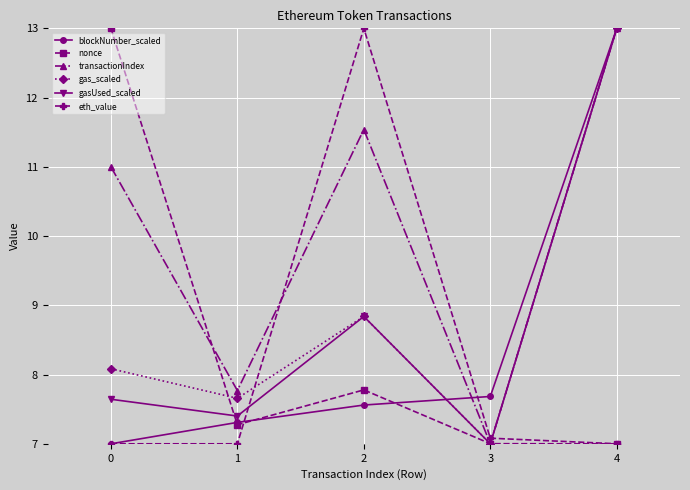

At which category does nonce reach its first local valley?

1